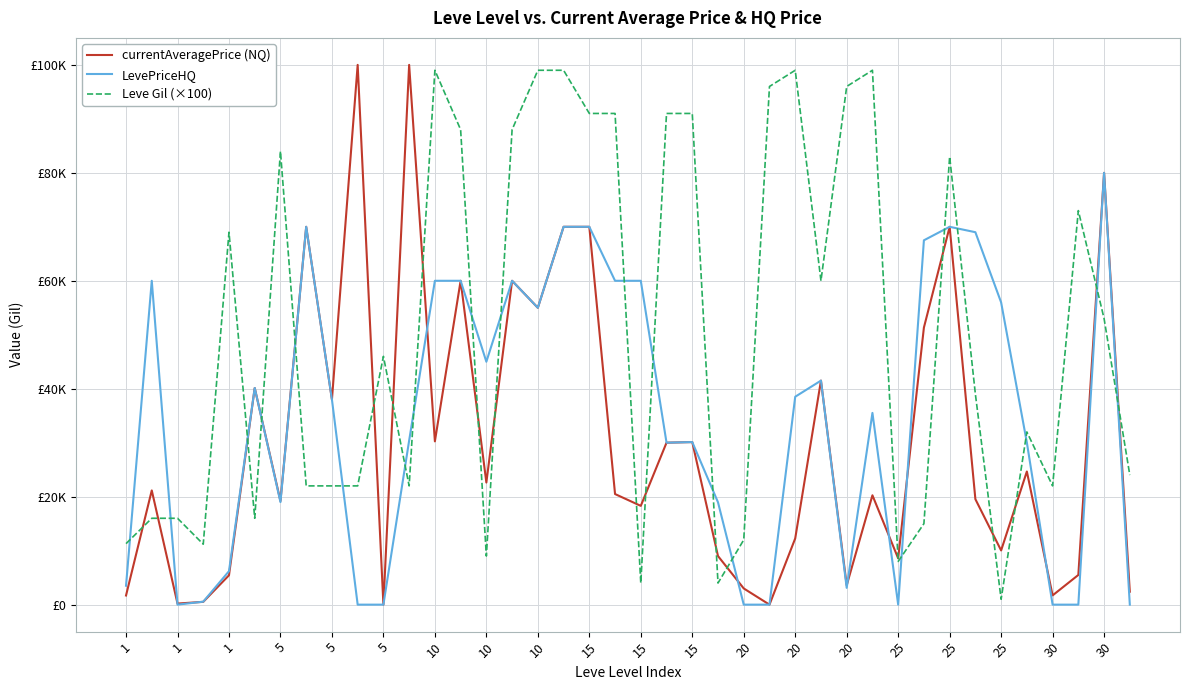

True or false: Leve Gil (×100) has more than 1 points higher than both neighbors.

True